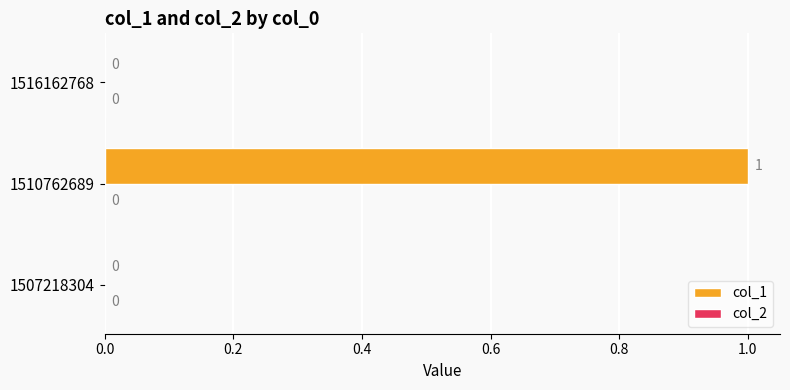

How many values are between 0 and 1?

3